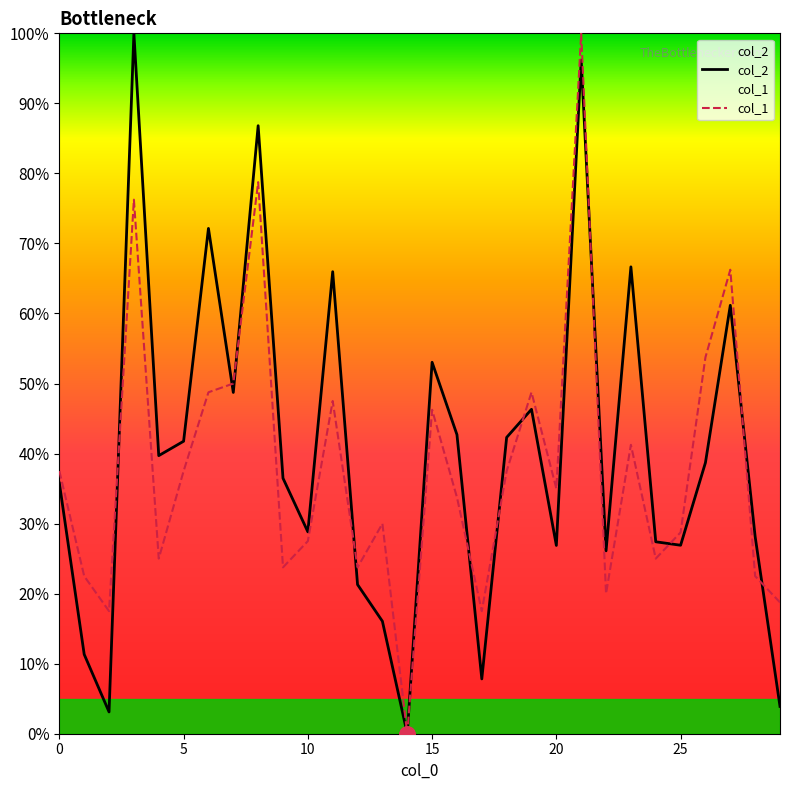

Which series contains the highest Y value?

col_2